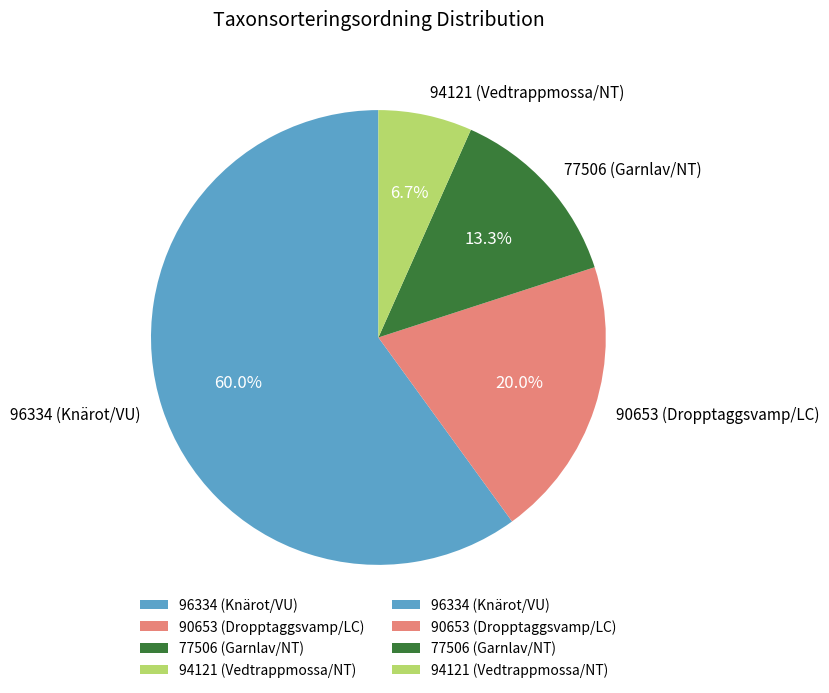

What is the largest slice in the pie chart?

96334 (Knärot/VU)